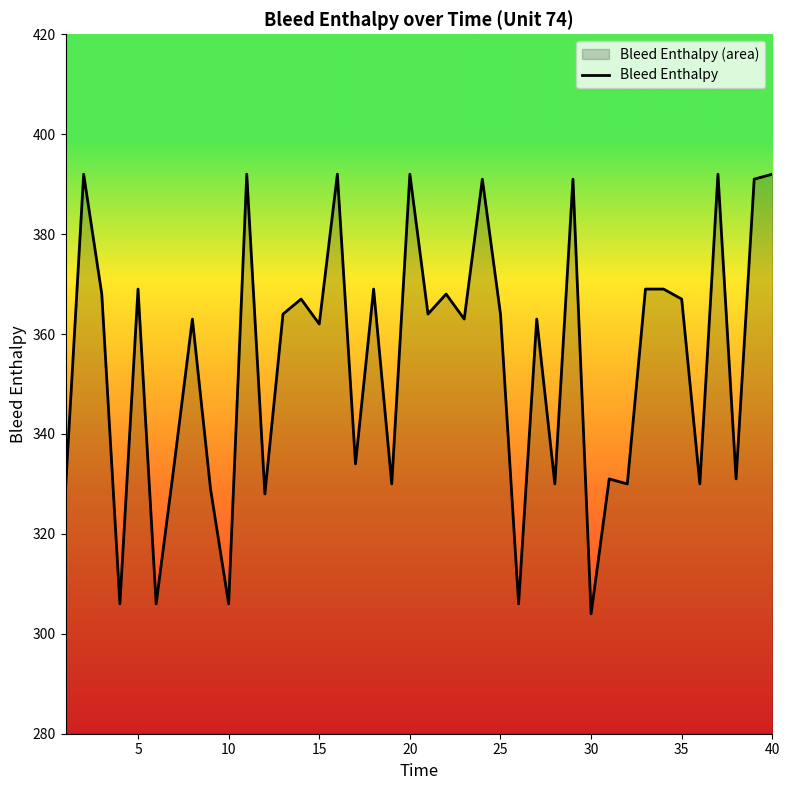

What is the maximum value shown in the chart?

392